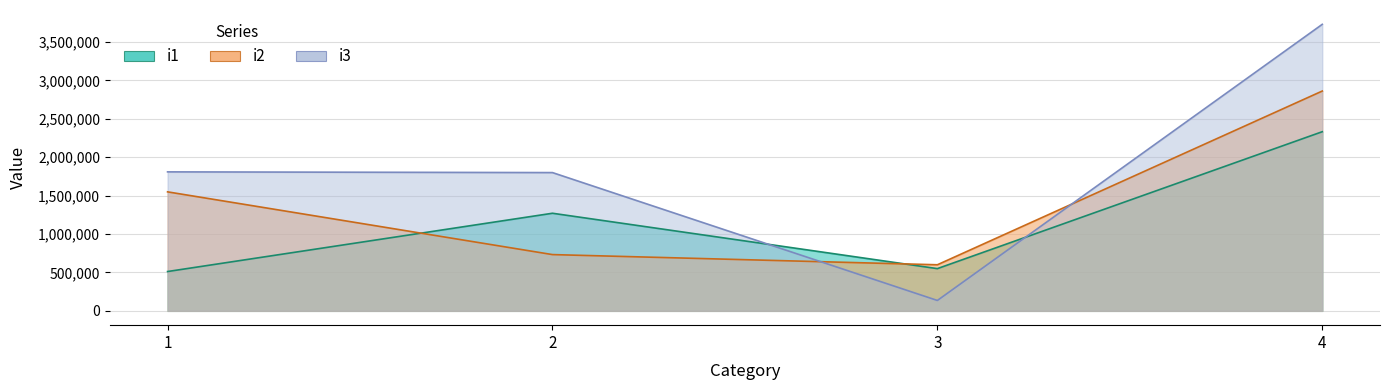

The value of i2 at 1 is 2660282.1. True or false?

False